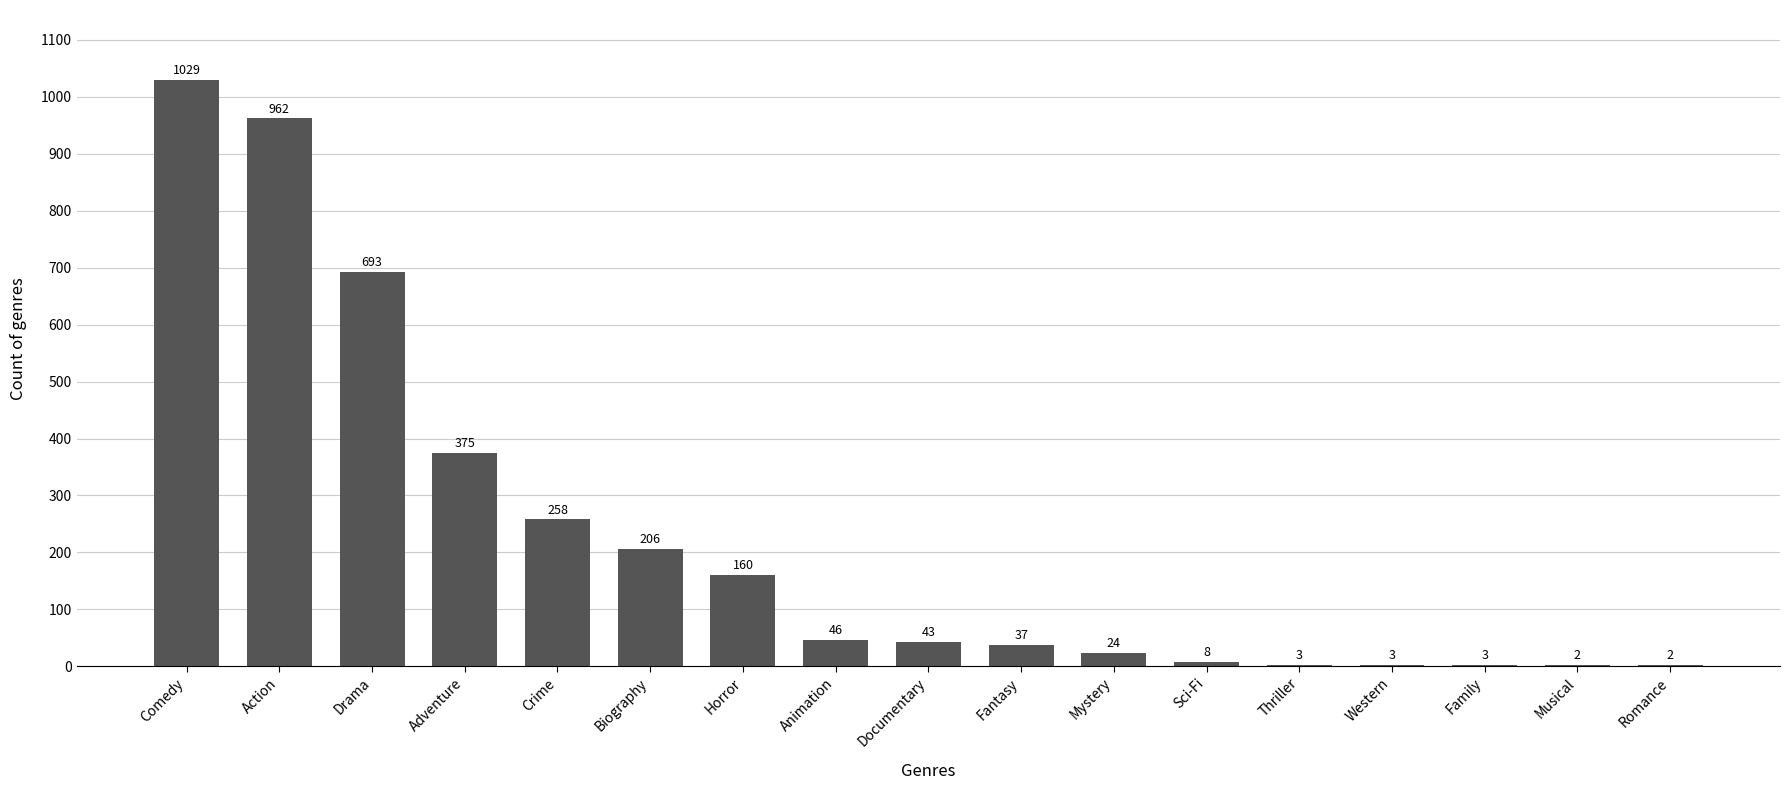

The chart shows a value of 962 at Action. True or false?

True